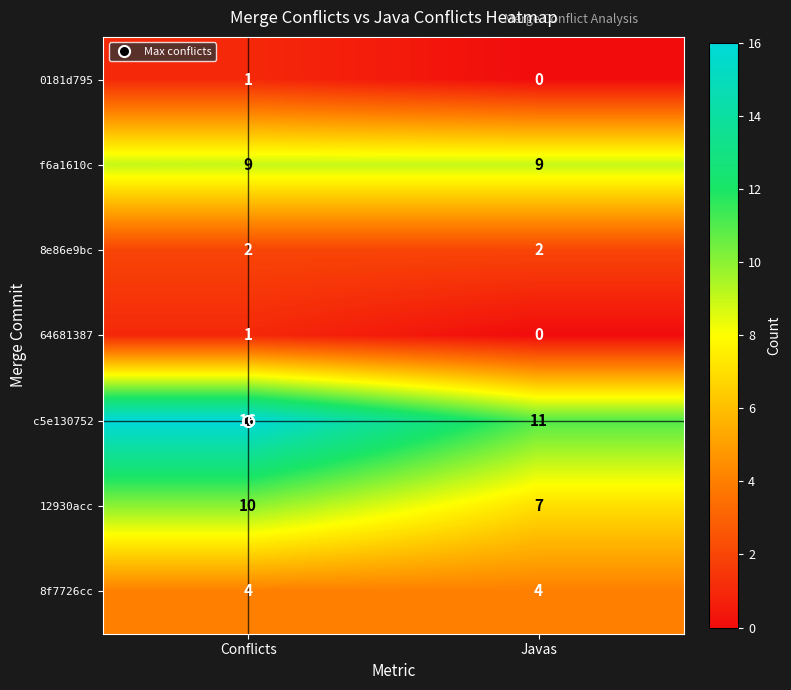

What is the sum of all 8e86e9bc values?

4